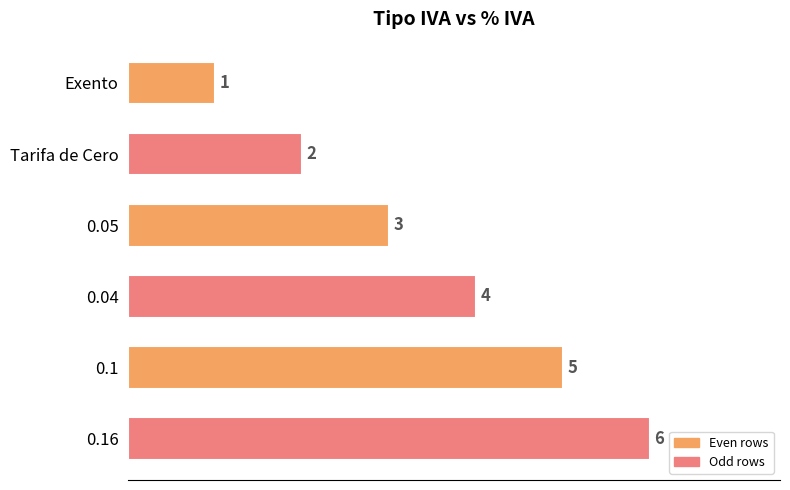

Rank the categories by value from highest to lowest.

0.16, 0.1, 0.04, 0.05, Tarifa de Cero, Exento